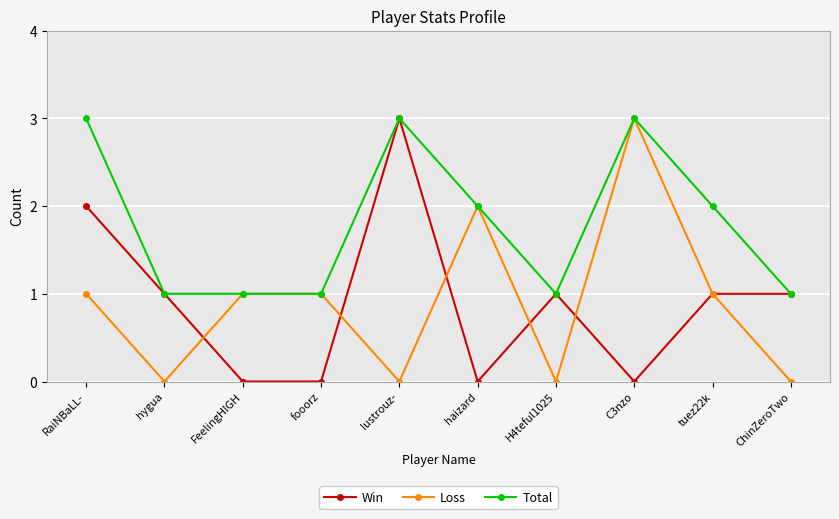

What is the average value of the Win series?

1